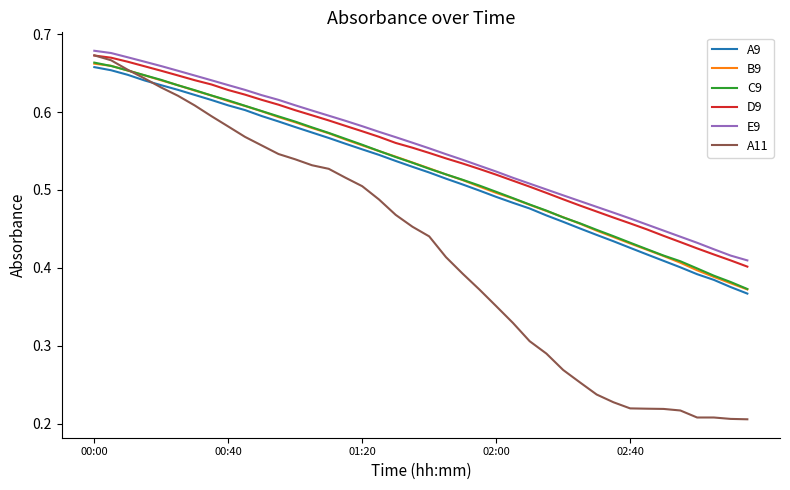

True or false: A9 and E9 cross at least once.

False